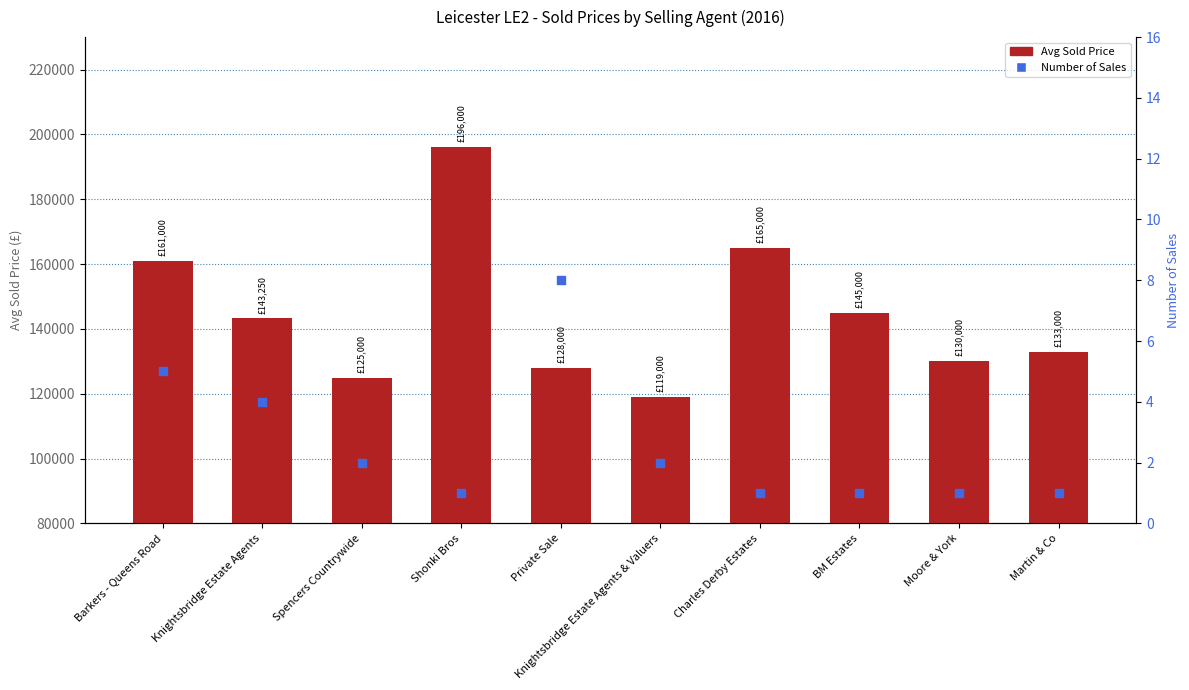

At which category is the sum across all series the highest?

Shonki Bros